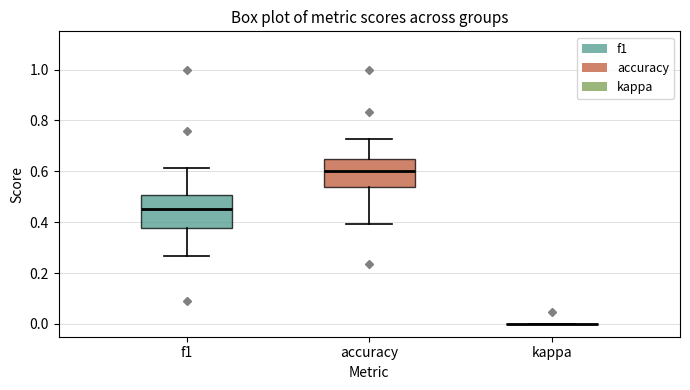

Reading left to right, transcribe this box plot: for each box, give where its median line is, the range the box spans, and where its two whiskers end, as read against the y-axis. The values are not printed on the chart, so give them approximately, as read against the axis.

f1: median 0.46, box 0.38 to 0.50, whiskers 0.26 to 0.62
accuracy: median 0.60, box 0.54 to 0.64, whiskers 0.40 to 0.72
kappa: box collapsed to a line at 0.00, whiskers 0.00 to 0.00